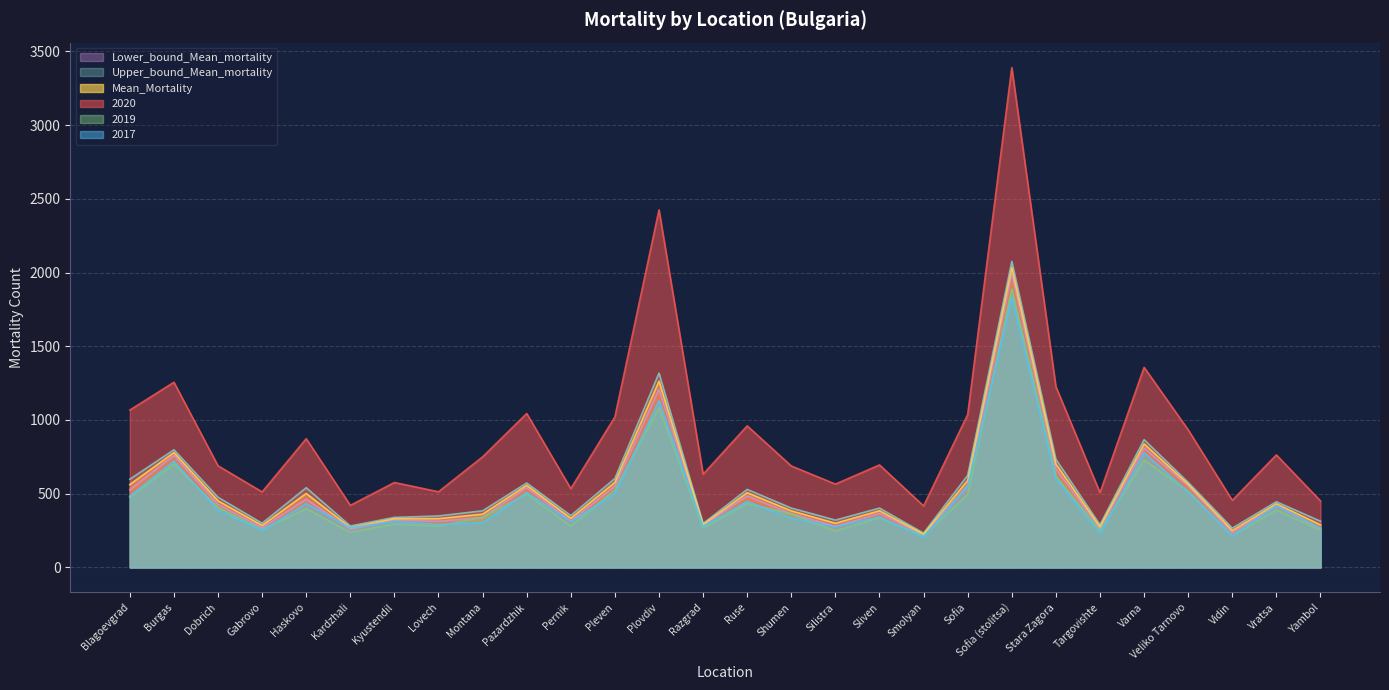

How many interior local peaks does the Upper_bound_Mean_mortality series have?

9